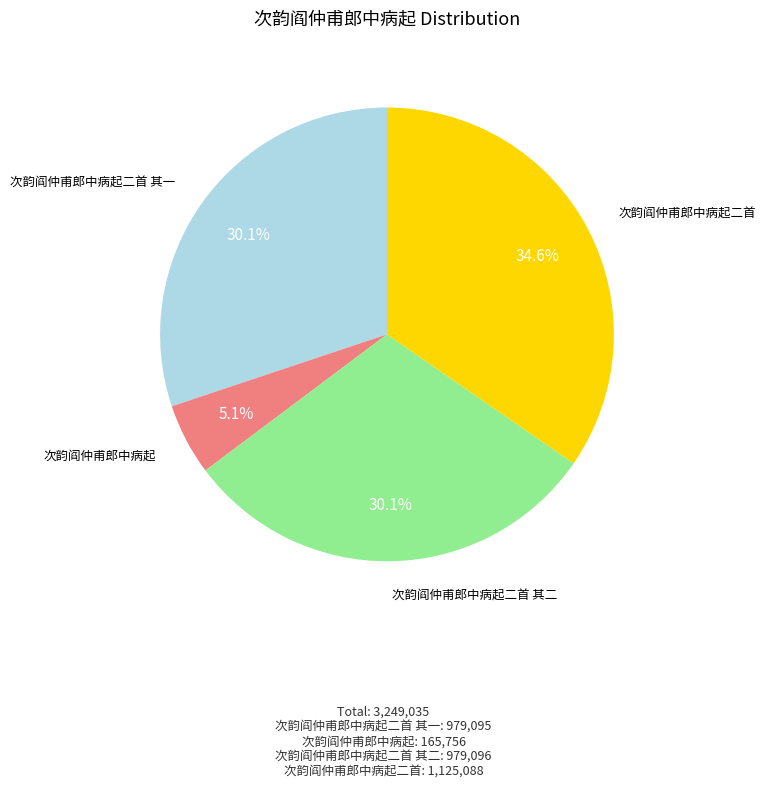

Does any single category account for the majority?

No